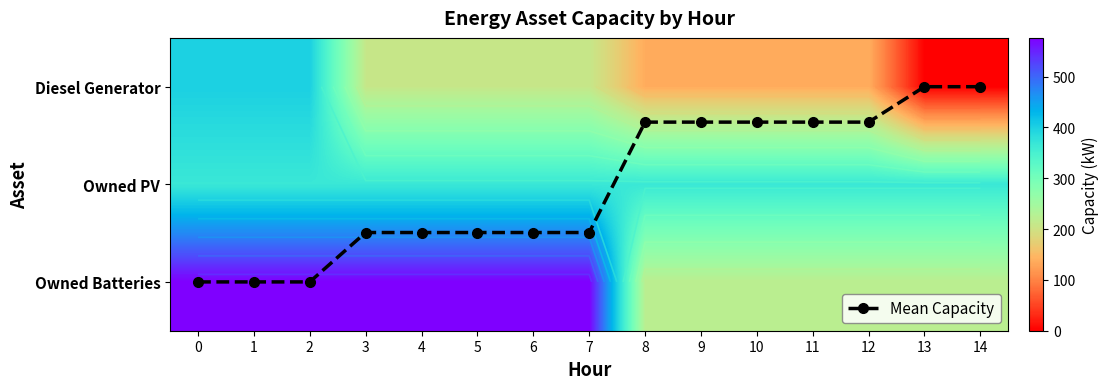

How many series are shown in this chart?

4